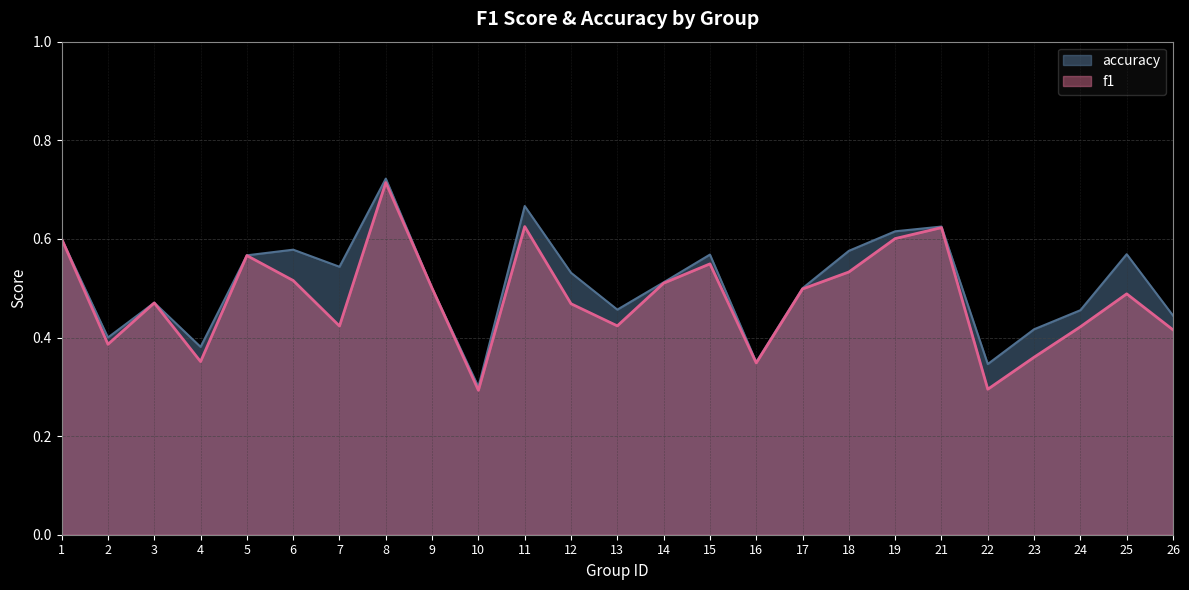

Between 1 and 14, which series saw the biggest shift?

f1